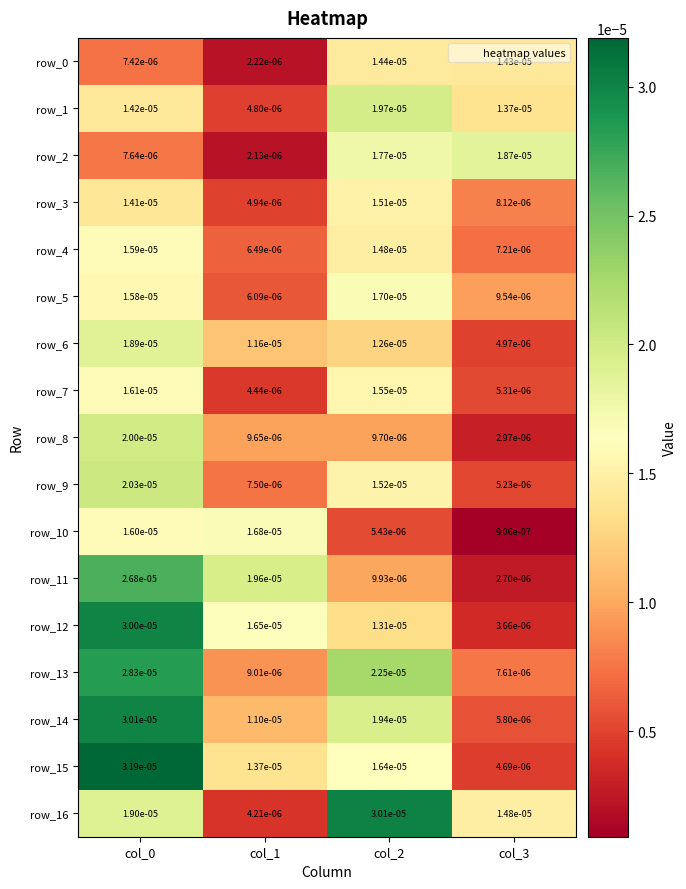

Is the value of row_14 at col_1 greater than the value of row_1 at col_1?

Yes